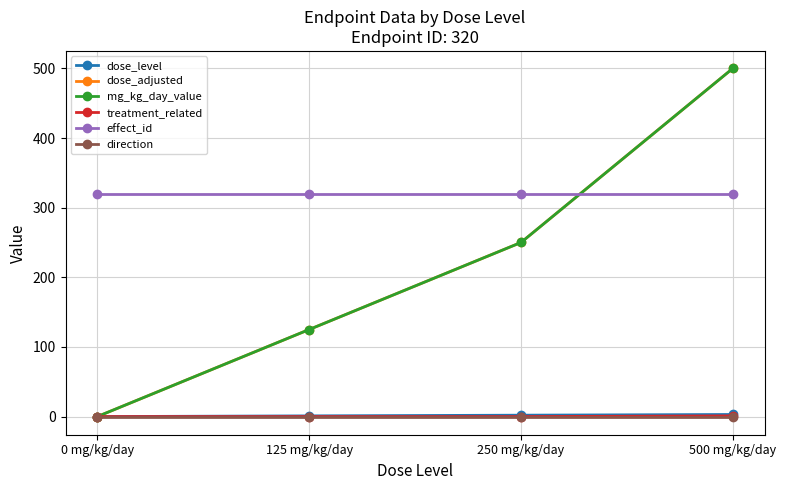

Does the chart have visible grid lines?

Yes